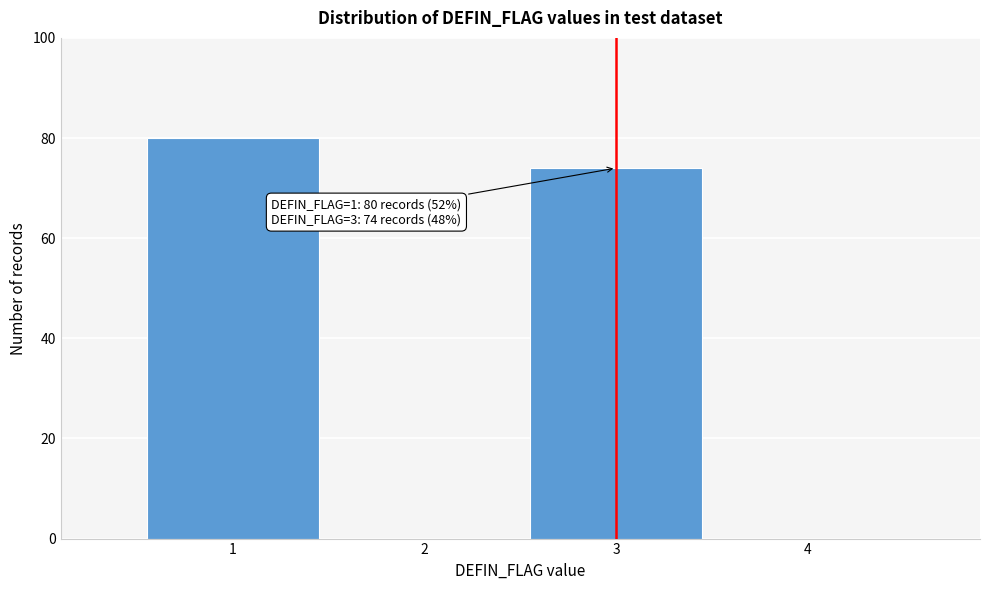

Reading right to left, extract all data points from this chart.

4=0	3=74	2=0	1=80